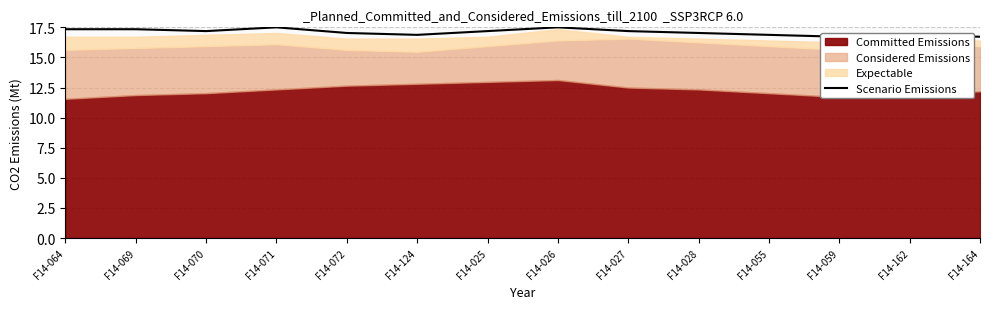

What value does the data have at F14-162?

16.9